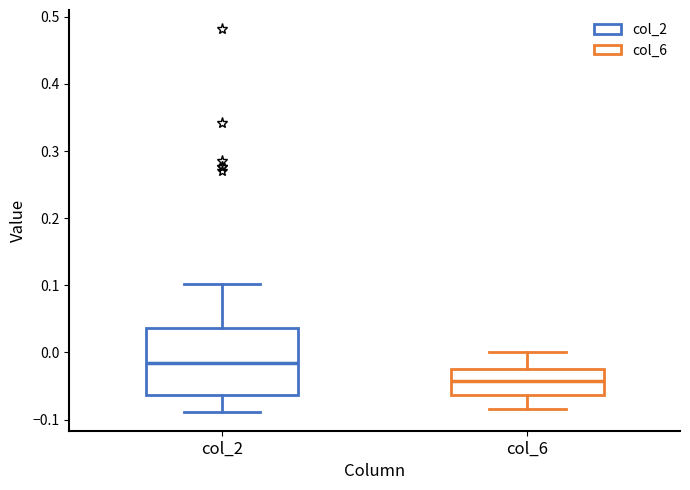

Which box's median line is the lowest?

col_6